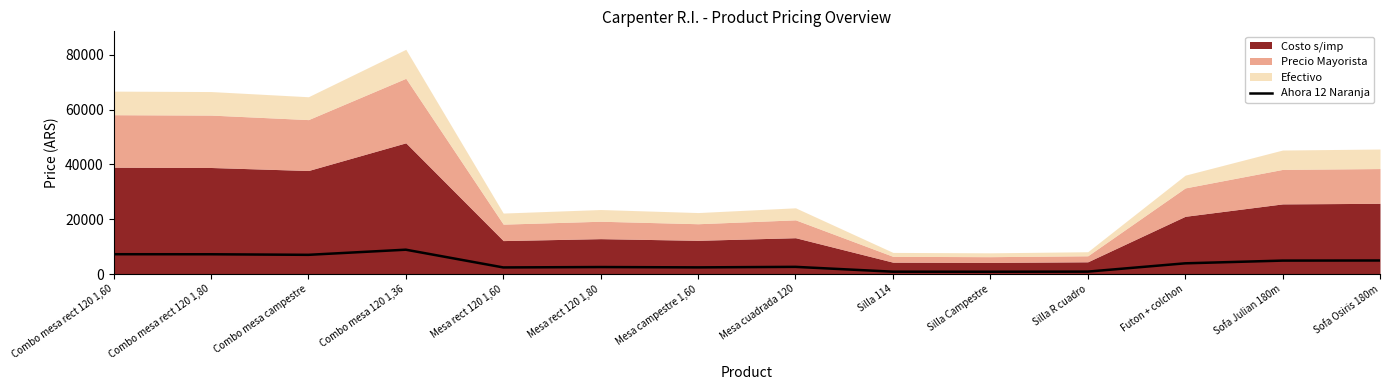

How many points are higher than both their immediate neighbors (excluding endpoints)?

3